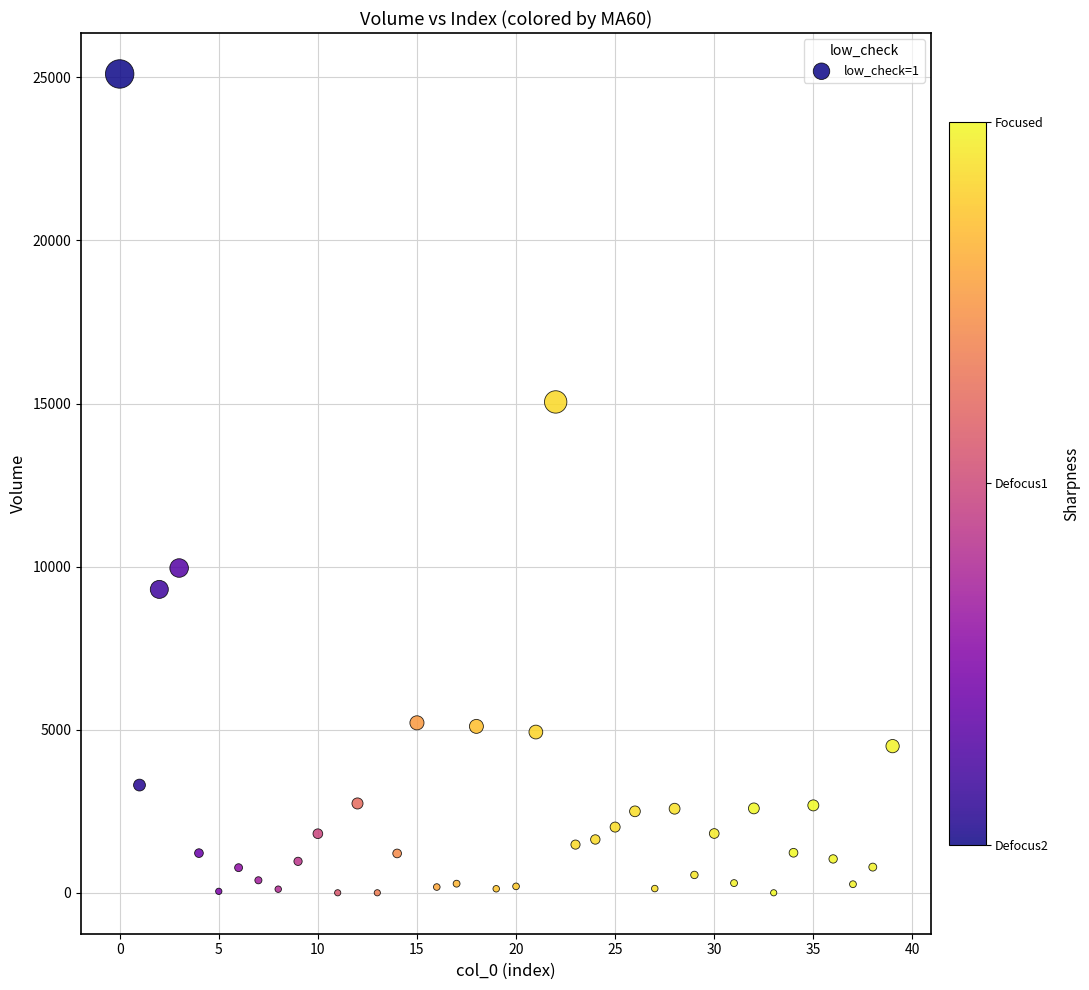

What is the range of Y values (max minus min)?

25100.5